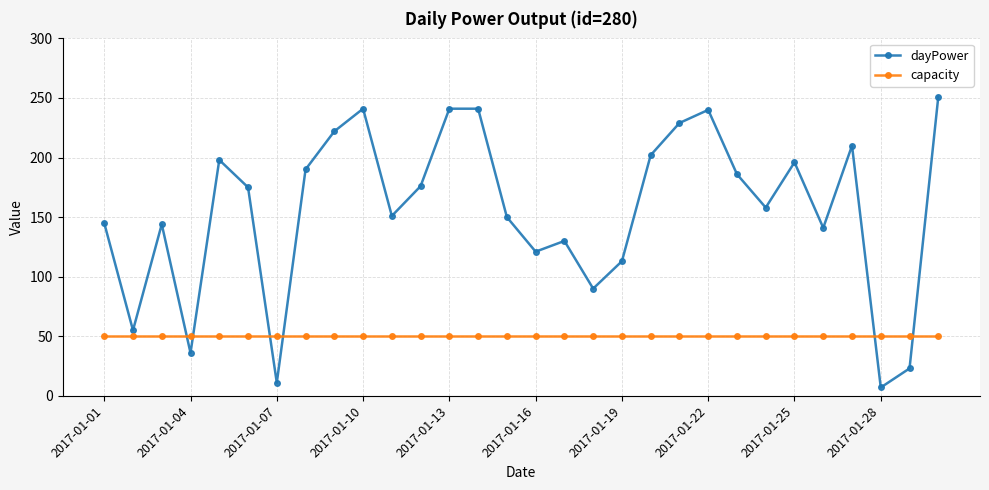

Which series has the largest range (max minus min)?

dayPower